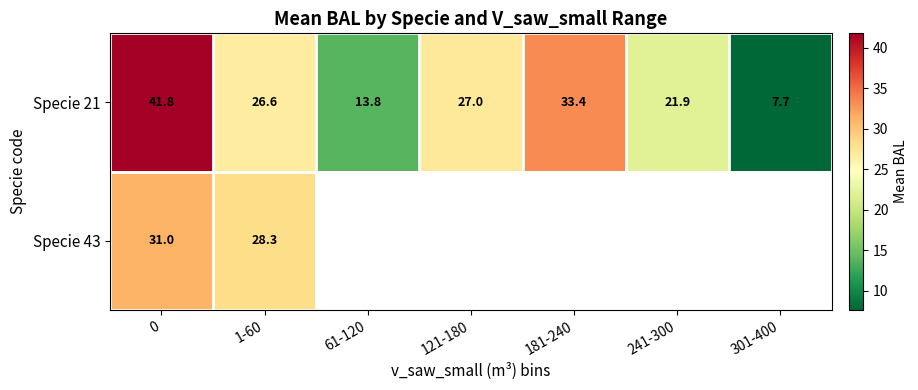

Is the value of Specie 43 at 0 greater than the value of Specie 21 at 241-300?

Yes